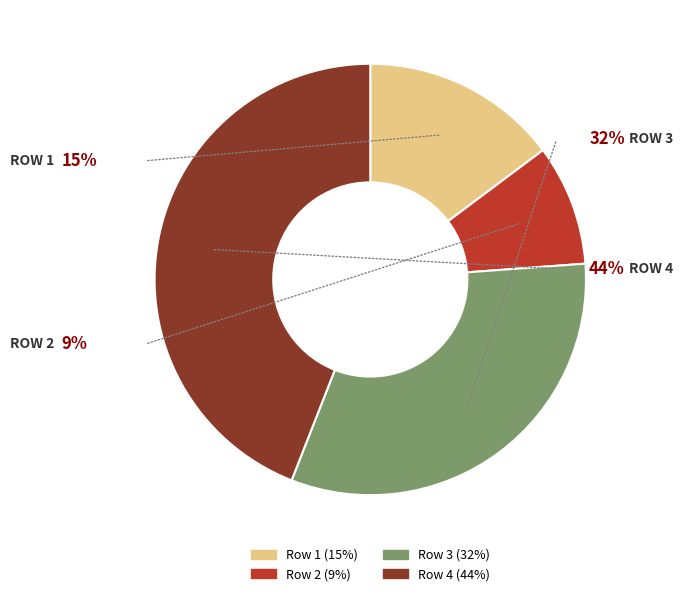

How many slices are in this pie chart?

4